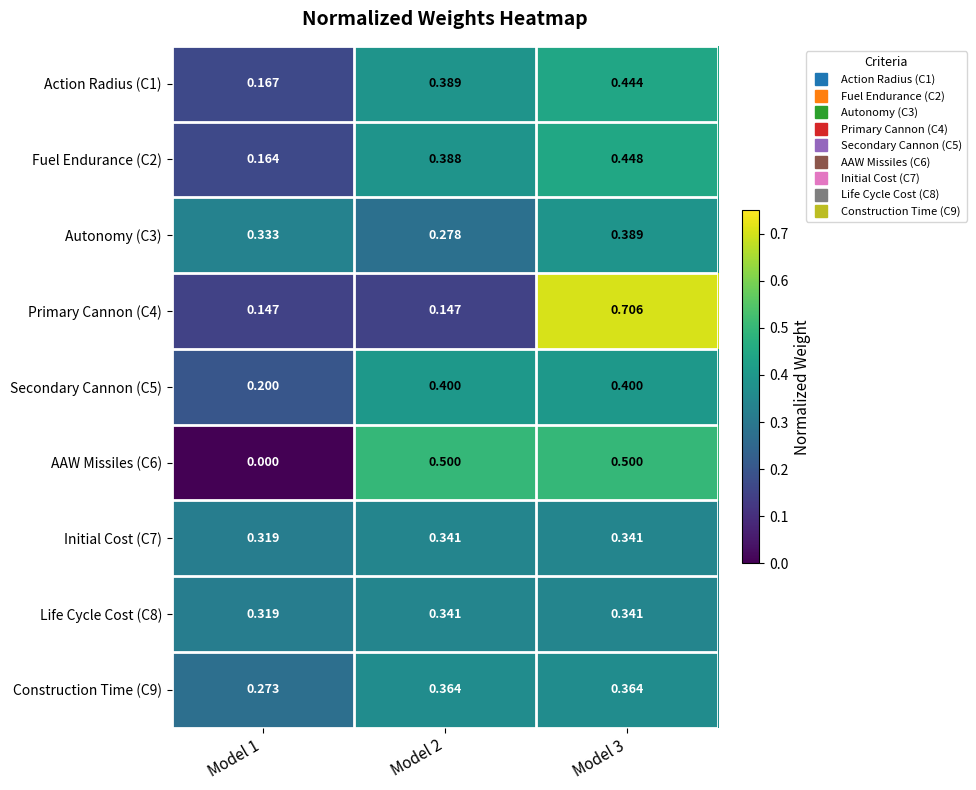

Is the value of Primary Cannon (C4) at Model 1 greater than the value of Life Cycle Cost (C8) at Model 1?

No